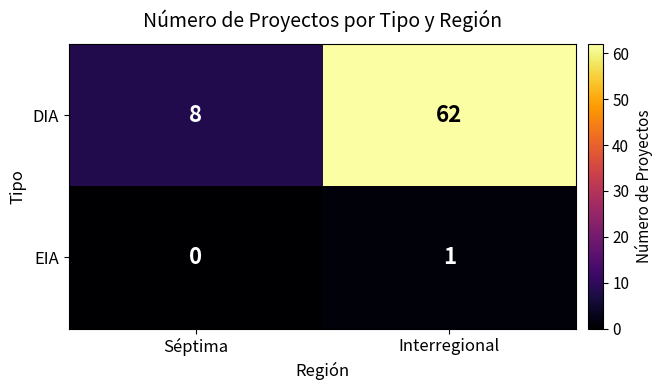

What is the difference between the maximum and minimum values in the DIA series?

54